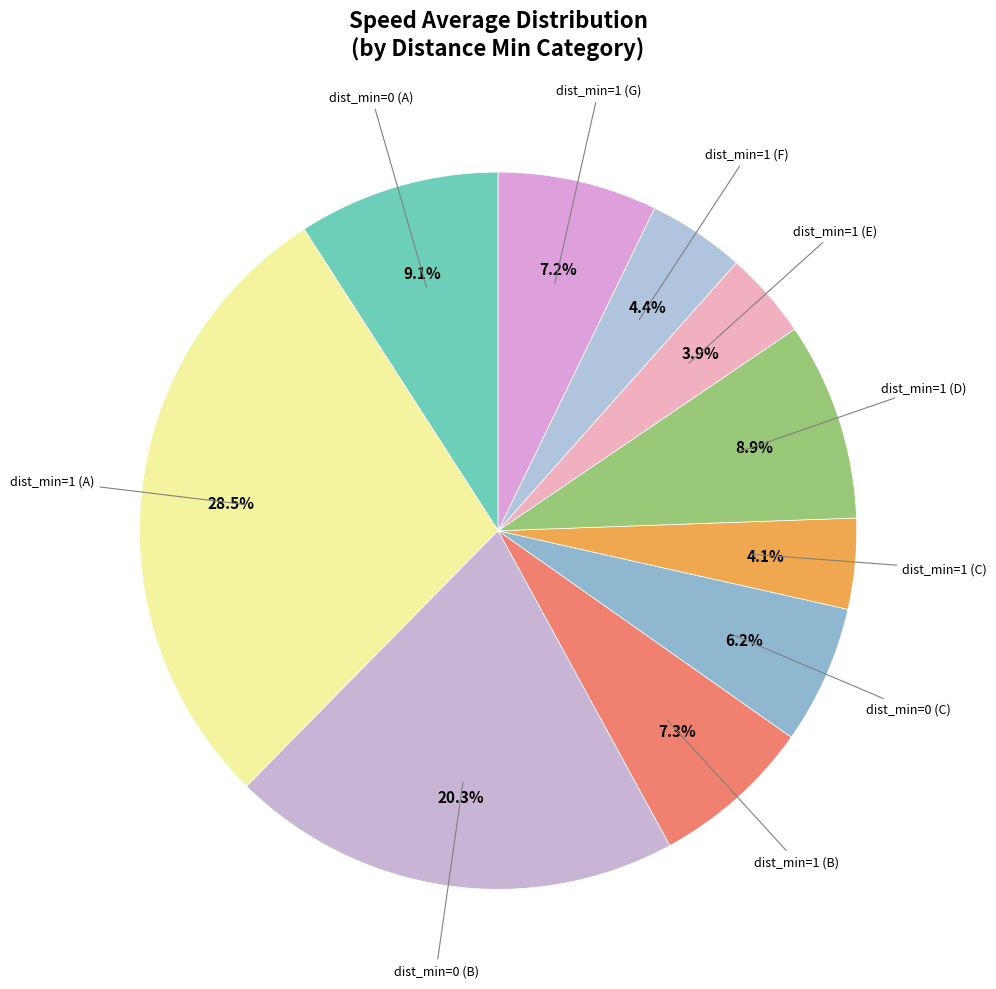

How much of the chart is everything except dist_min=1 (D)?

91.1%